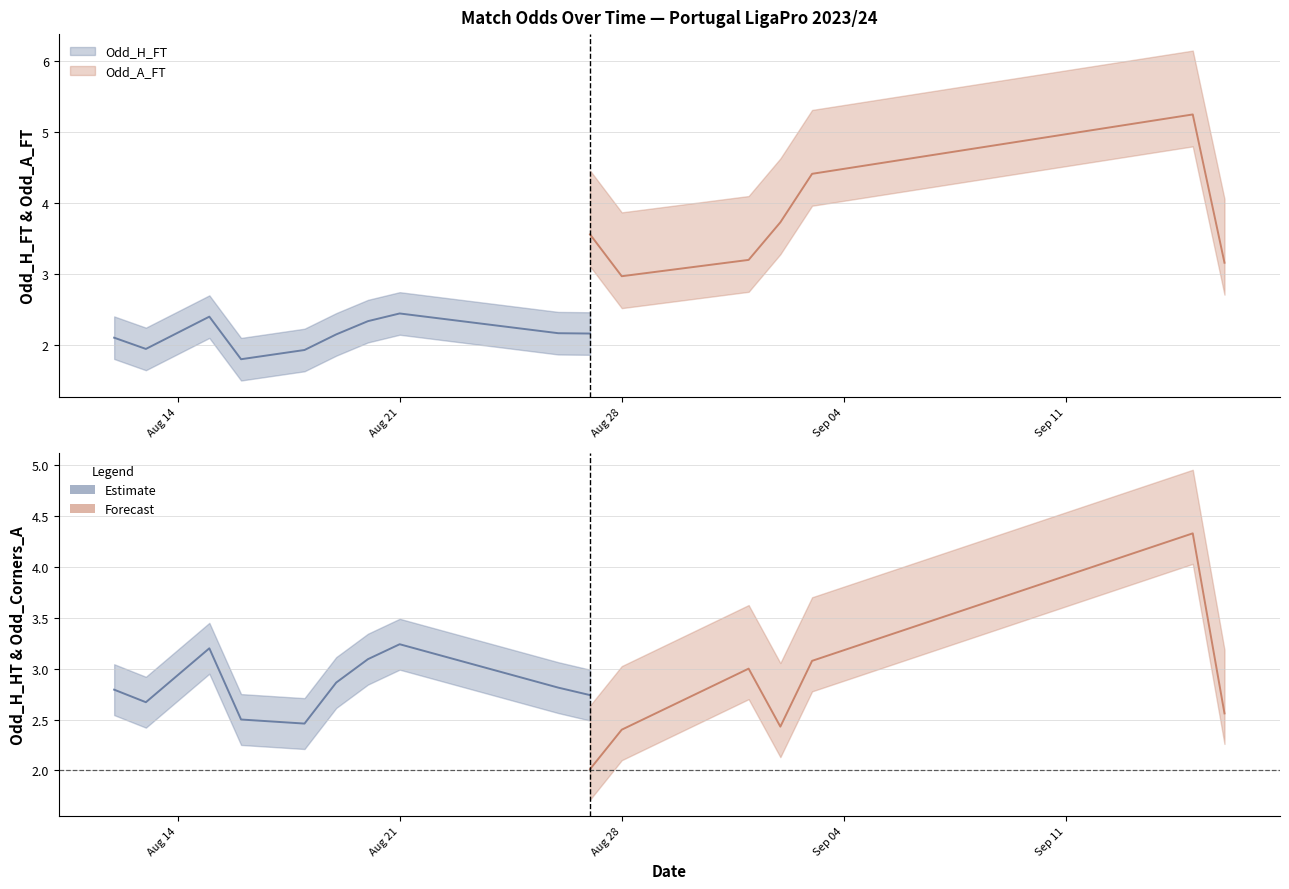

How many series are shown in this chart?

4